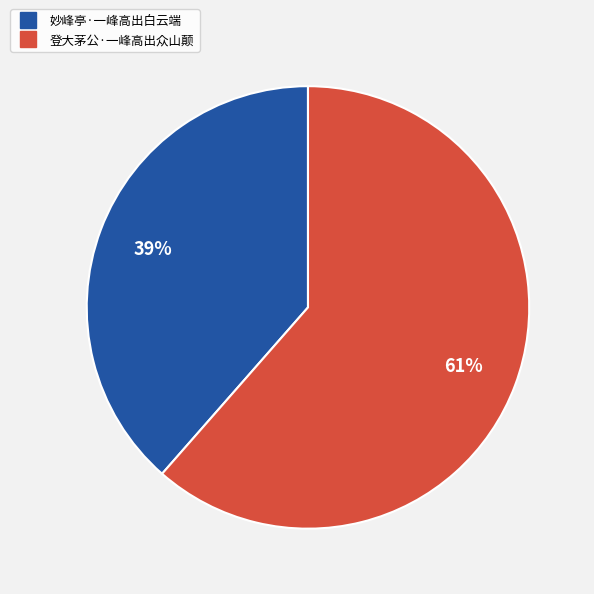

Rank the categories by value from lowest to highest.

妙峰亭·一峰高出白云端, 登大茅公·一峰高出众山颠